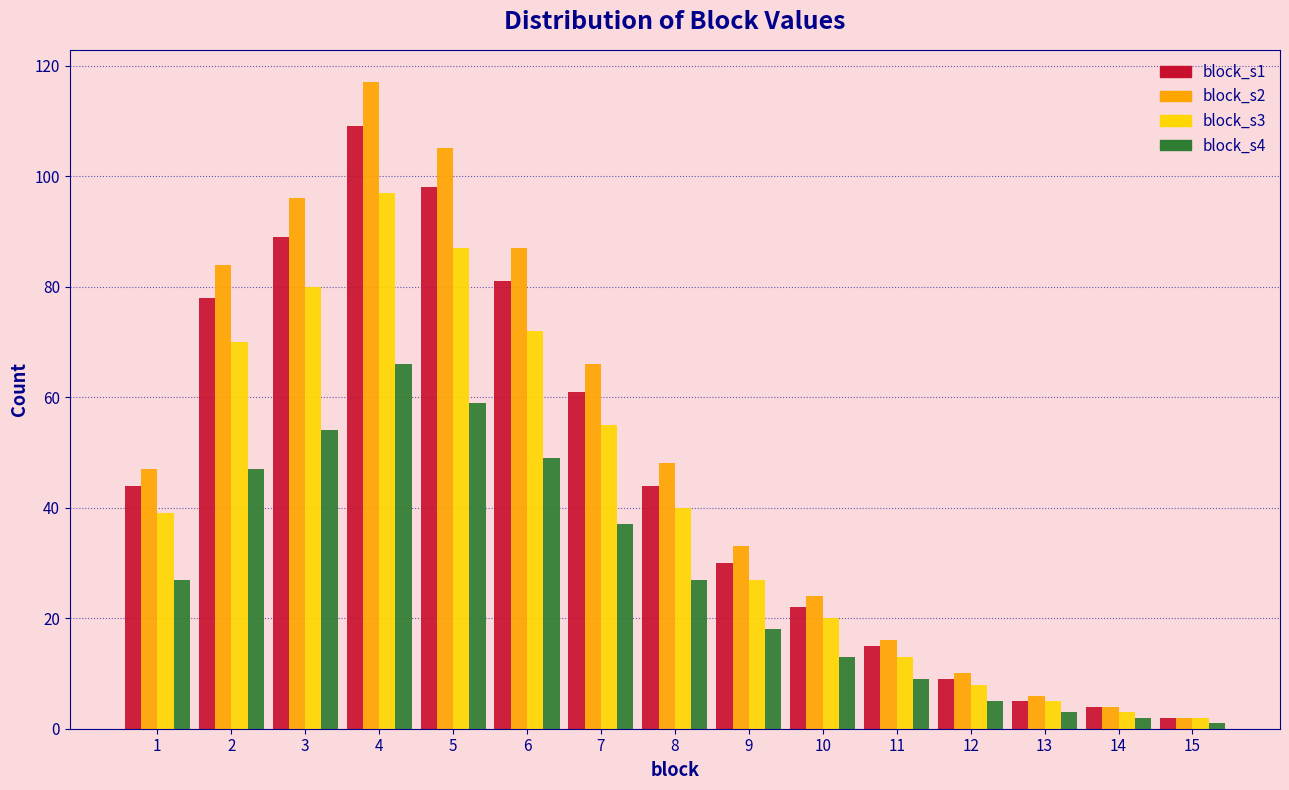

Rank the series by their average value, from lowest to highest.

block_s4, block_s3, block_s1, block_s2